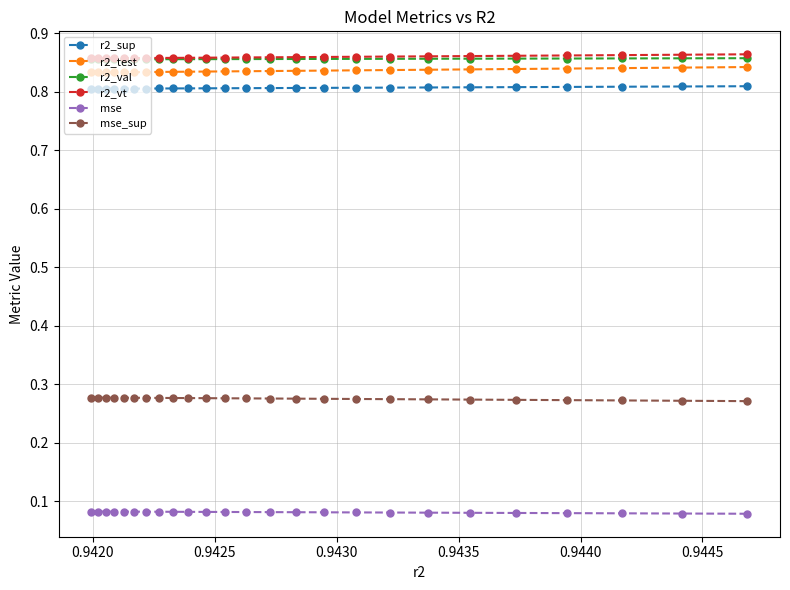

Reading left to right, extract all data points from this chart.

r2_sup: 0.8	0.8	0.8	0.8	0.8	0.8	0.8	0.8	0.8	0.8	0.8	0.8	0.8	0.8	0.8	0.8	0.8	0.8	0.8	0.8	0.8	0.8	0.8	0.8	0.8
r2_test: 0.8	0.8	0.8	0.8	0.8	0.8	0.8	0.8	0.8	0.8	0.8	0.8	0.8	0.8	0.8	0.8	0.8	0.8	0.8	0.8	0.8	0.8	0.8	0.8	0.8
r2_val: 0.9	0.9	0.9	0.9	0.9	0.9	0.9	0.9	0.9	0.9	0.9	0.9	0.9	0.9	0.9	0.9	0.9	0.9	0.9	0.9	0.9	0.9	0.9	0.9	0.9
r2_vt: 0.9	0.9	0.9	0.9	0.9	0.9	0.9	0.9	0.9	0.9	0.9	0.9	0.9	0.9	0.9	0.9	0.9	0.9	0.9	0.9	0.9	0.9	0.9	0.9	0.9
mse: 0.1	0.1	0.1	0.1	0.1	0.1	0.1	0.1	0.1	0.1	0.1	0.1	0.1	0.1	0.1	0.1	0.1	0.1	0.1	0.1	0.1	0.1	0.1	0.1	0.1
mse_sup: 0.3	0.3	0.3	0.3	0.3	0.3	0.3	0.3	0.3	0.3	0.3	0.3	0.3	0.3	0.3	0.3	0.3	0.3	0.3	0.3	0.3	0.3	0.3	0.3	0.3